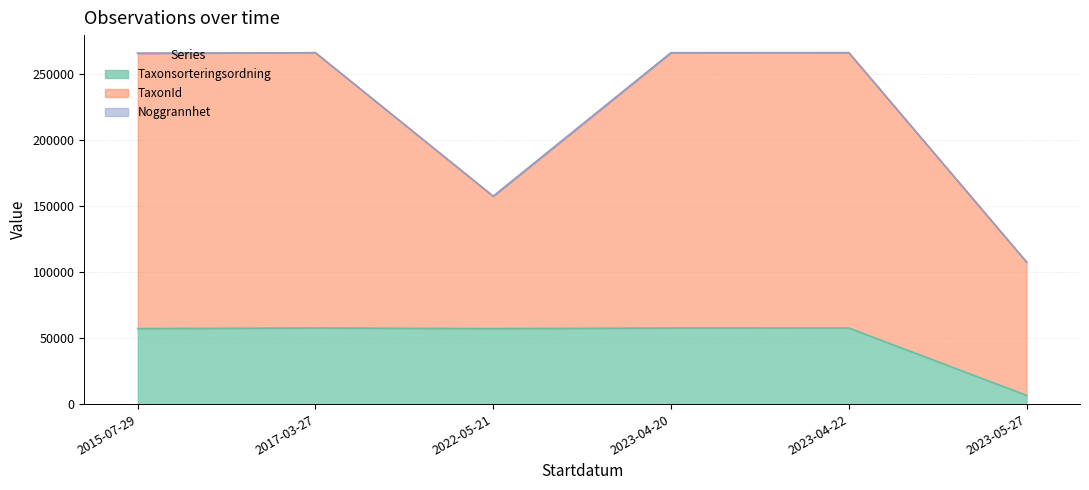

What is the sum of all TaxonId values?

1033856